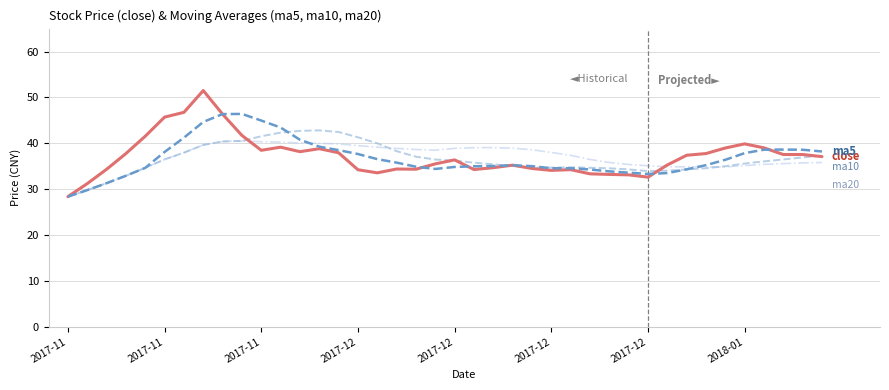

What is the minimum value shown in the chart?

28.4